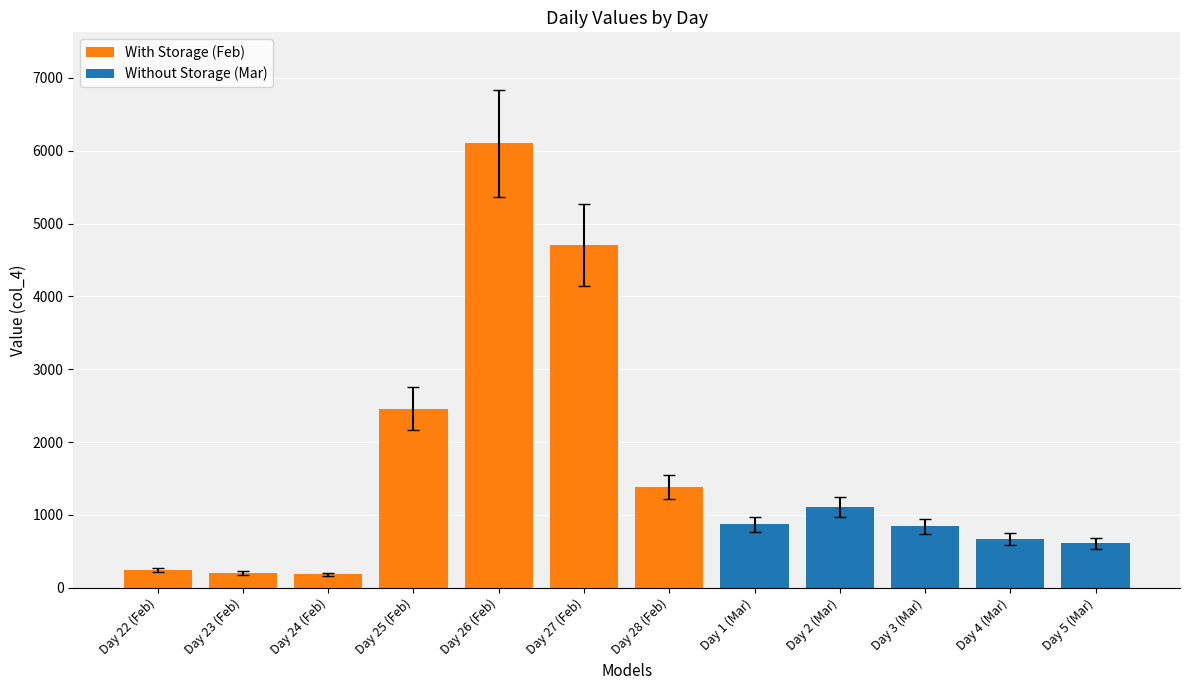

What is the sum of the values at 26 and 24?

6286